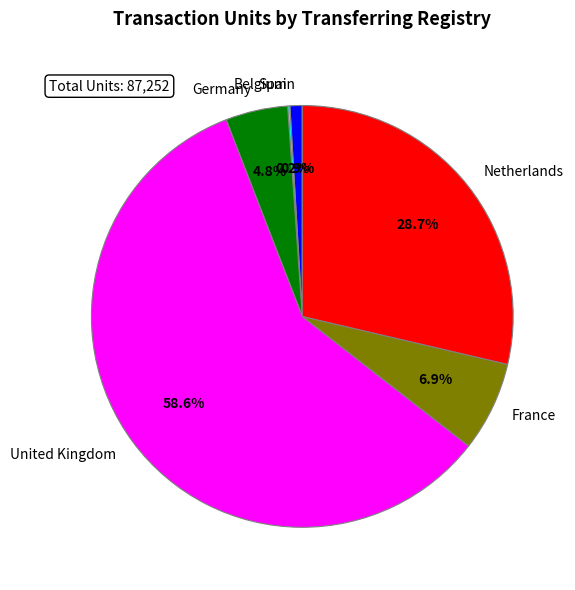

To the nearest percent, what is the average slice percentage?

17%